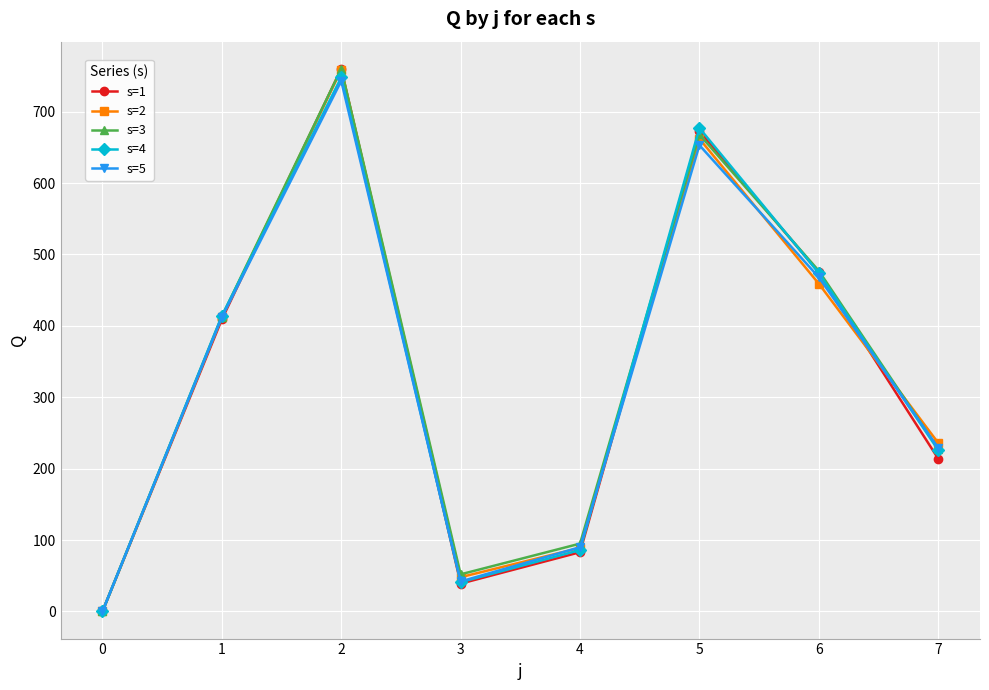

Is the value of s=5 at 5 greater than the value of s=4 at 2?

No